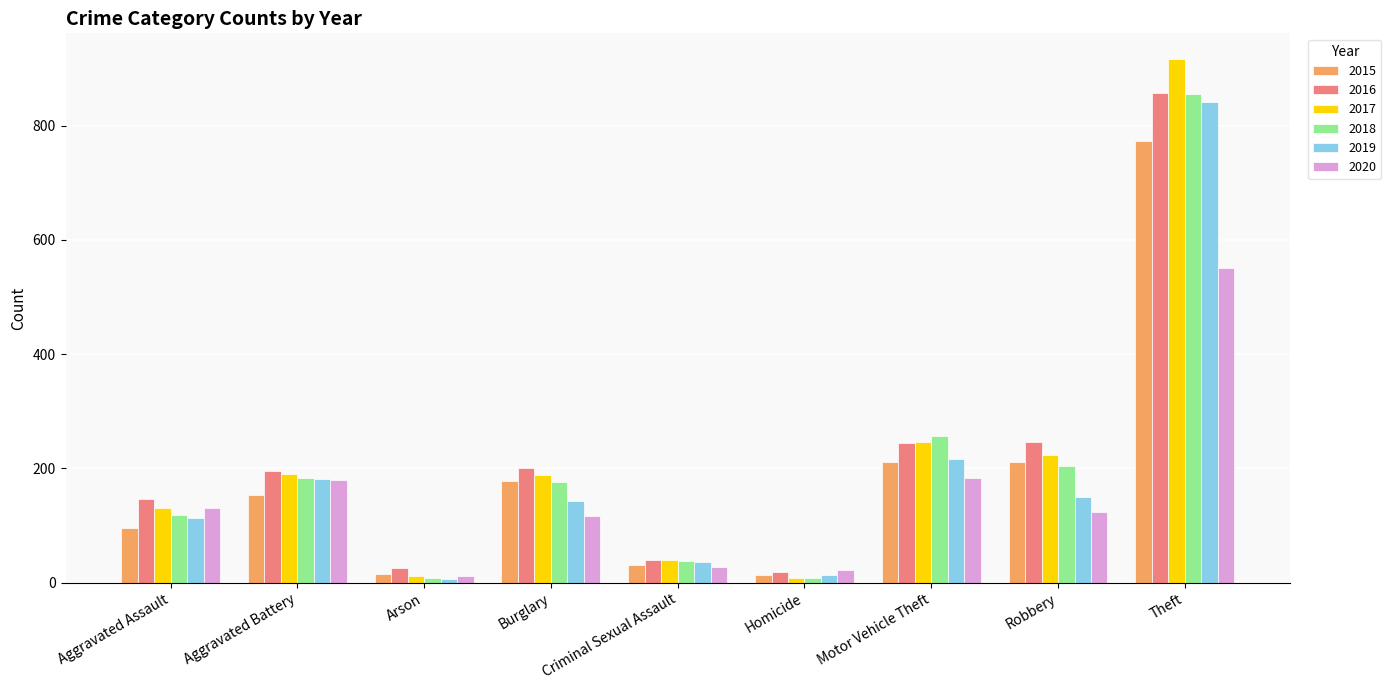

What is the value of the 2019 bar at the 7th from the left?

216